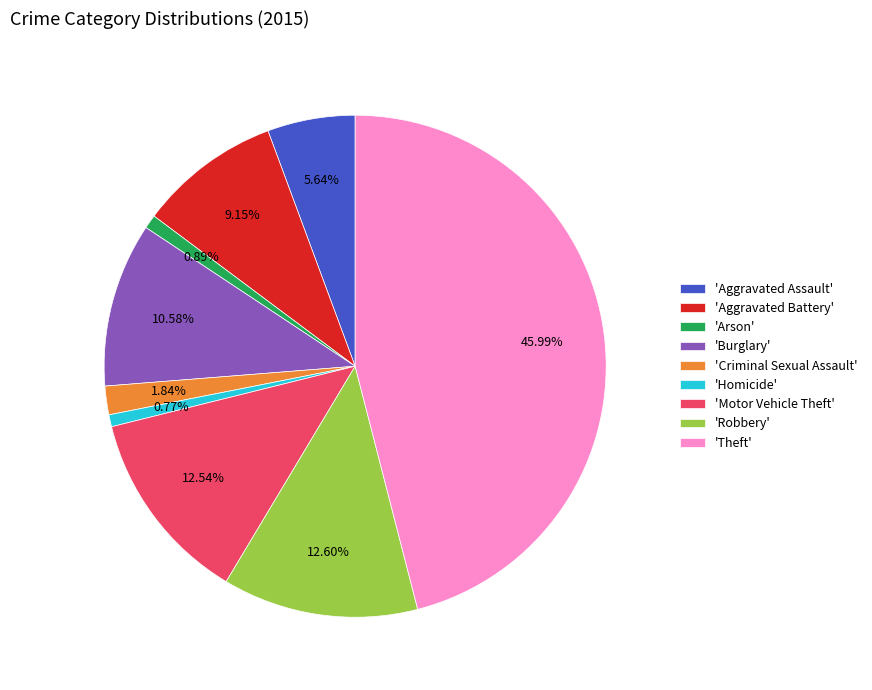

Does any single category account for the majority?

No